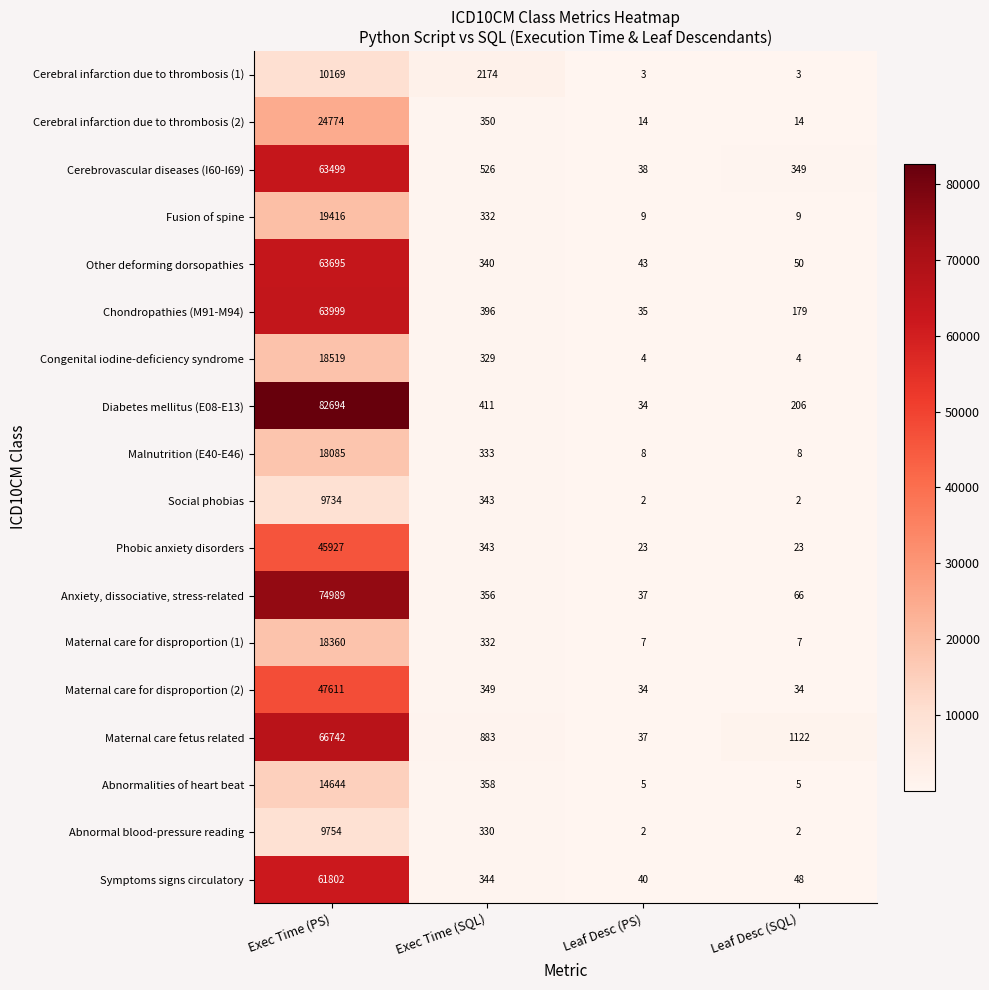

Which series has the largest total across all categories?

Diabetes mellitus (E08-E13)